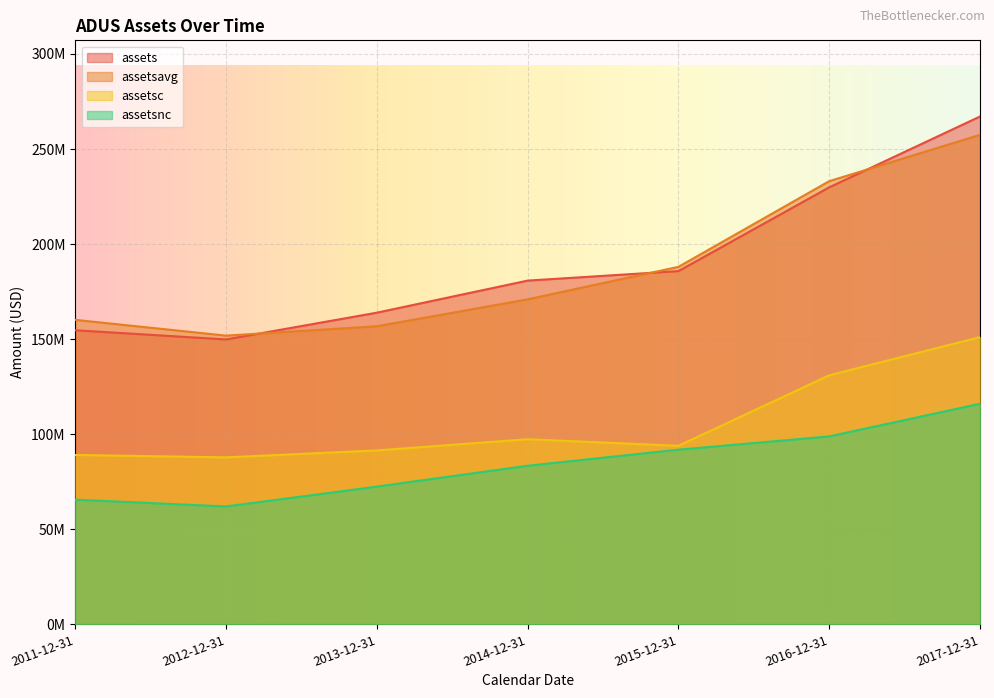

At how many categories does at least one series exceed 240446007?

1